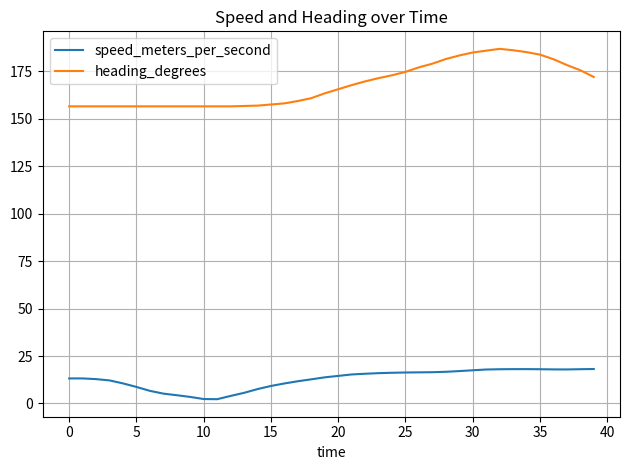

Which series has the largest total across all categories?

heading_degrees